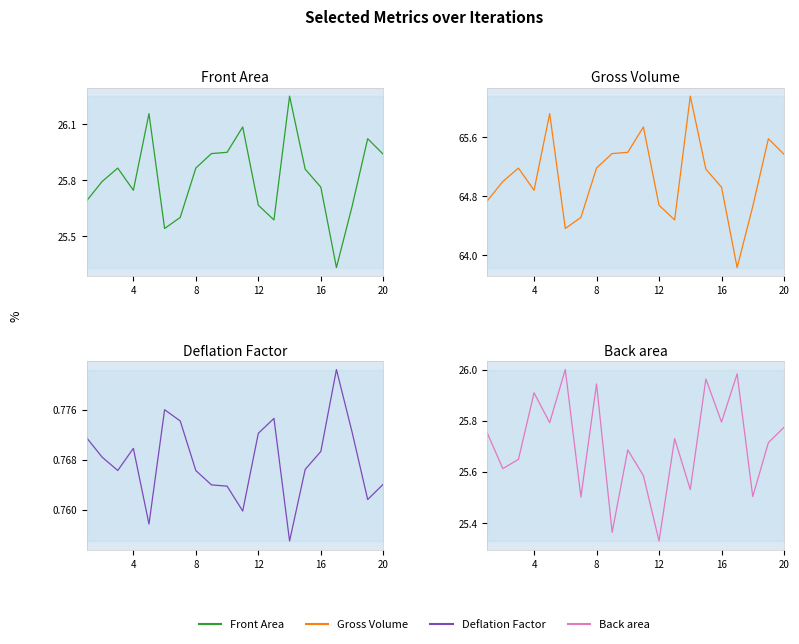

What is the minimum value shown in the chart?

0.8